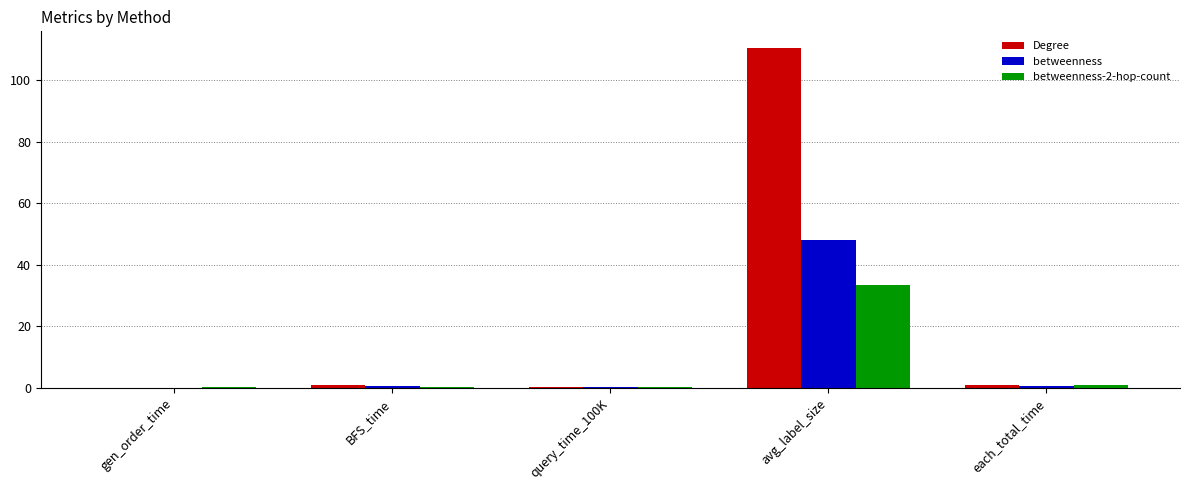

Is it true that betweenness-2-hop-count equals 44.0 at avg_label_size?

False